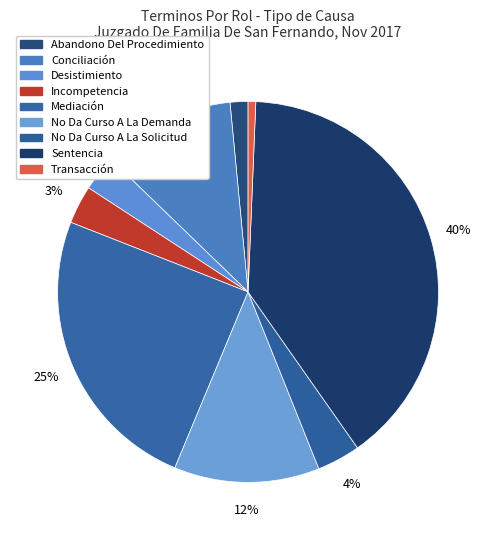

How many segments does this pie chart have?

9